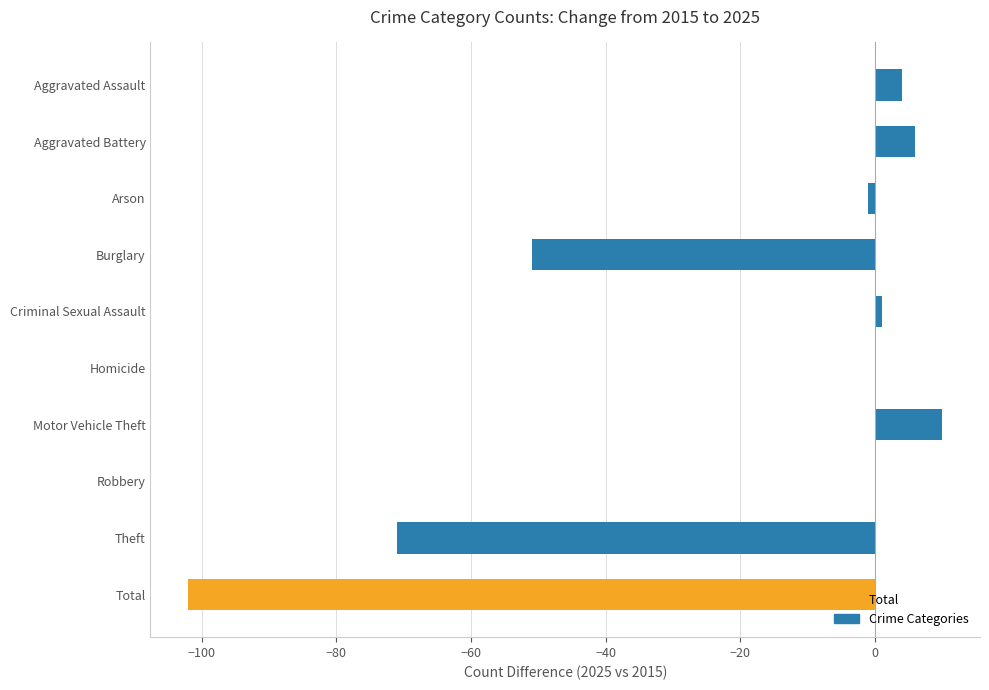

Are the bars horizontal?

Yes